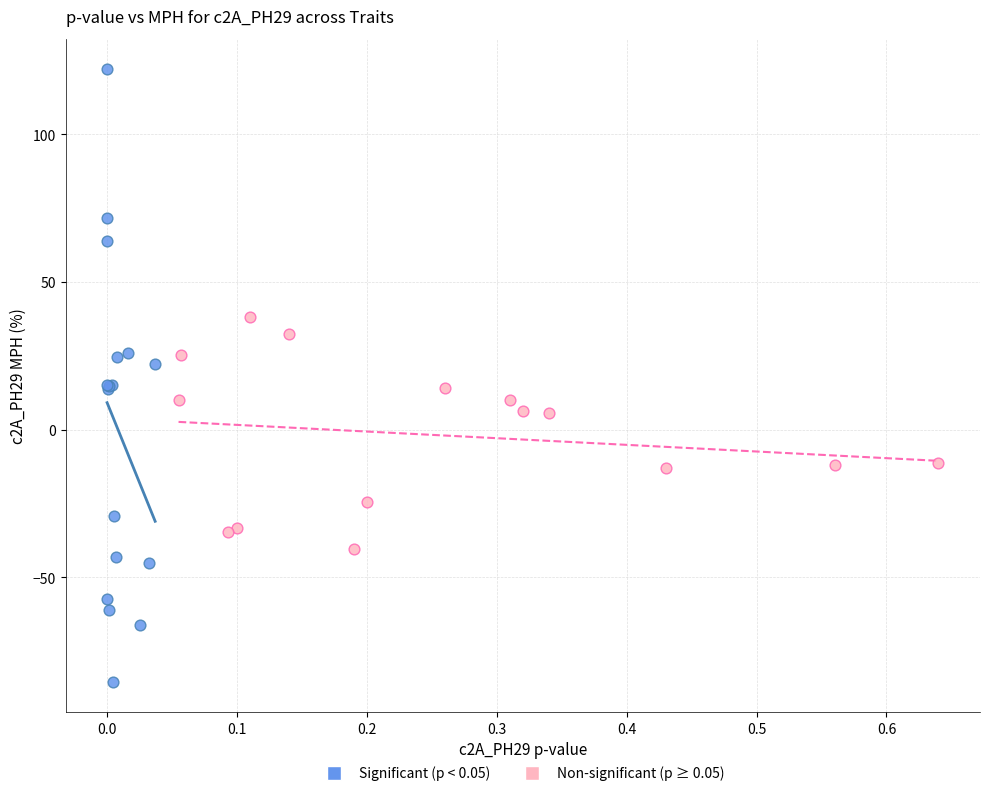

Which series has the largest Y range (max minus min)?

Significant (p < 0.05)